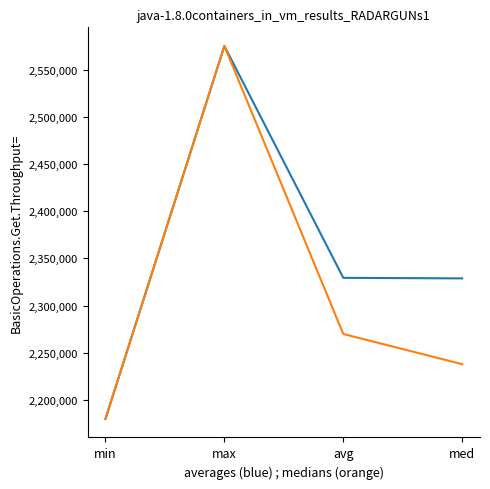

Which category has the highest value across all series?

max